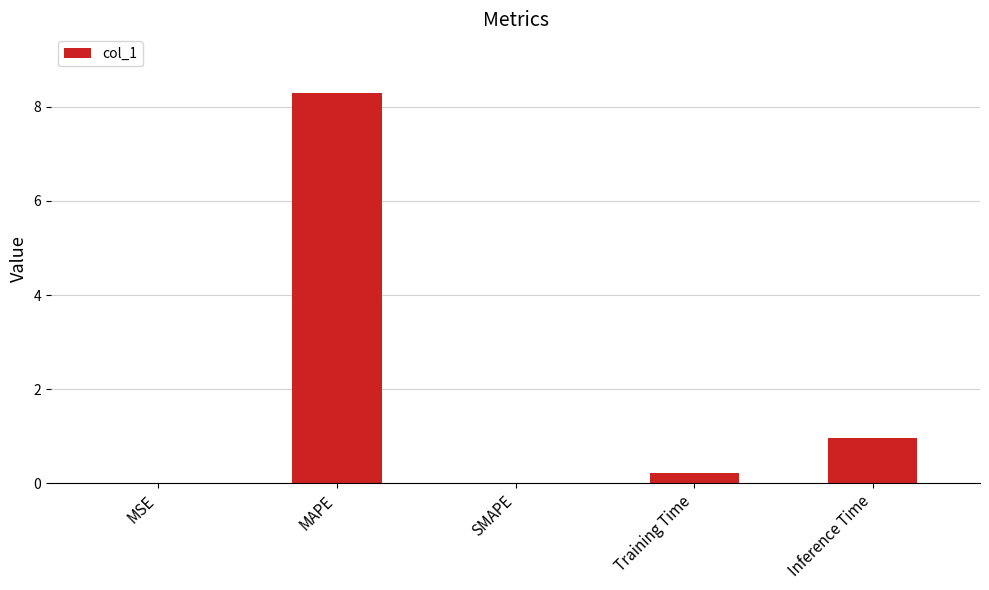

The chart shows a value of 1.0 at Inference Time. True or false?

True